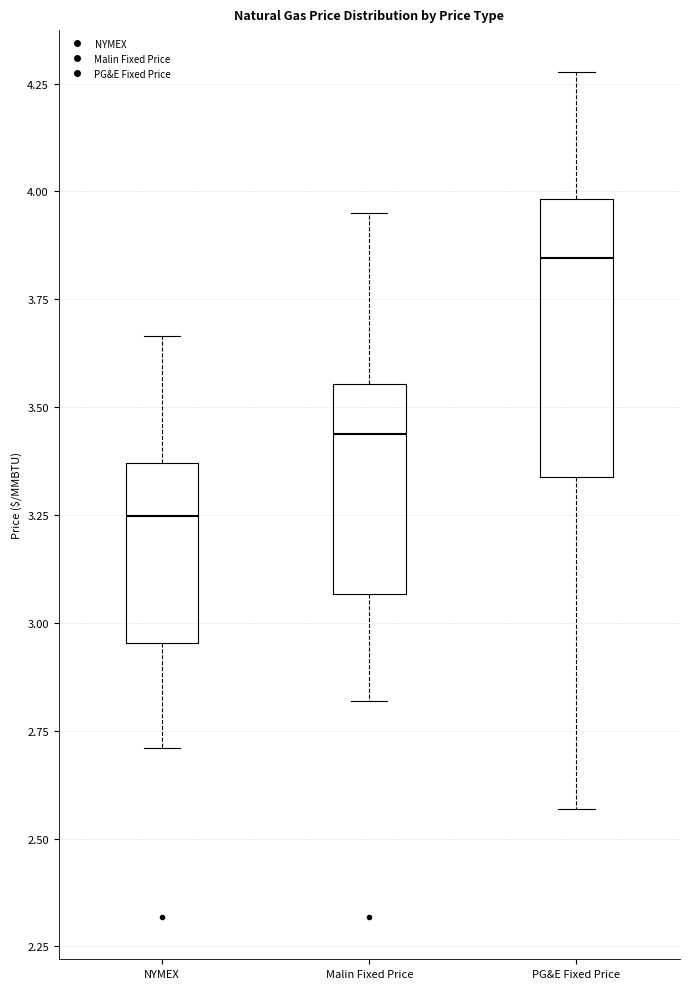

Reading left to right, transcribe this box plot: for each box, give where its median line is, the range the box spans, and where its two whiskers end, as read against the y-axis. The values are not printed on the chart, so give them approximately, as read against the axis.

NYMEX: median 3.25, box 2.95 to 3.35, whiskers 2.70 to 3.65
Malin Fixed Price: median 3.45, box 3.05 to 3.55, whiskers 2.80 to 3.95
PG&E Fixed Price: median 3.85, box 3.35 to 4.00, whiskers 2.55 to 4.30